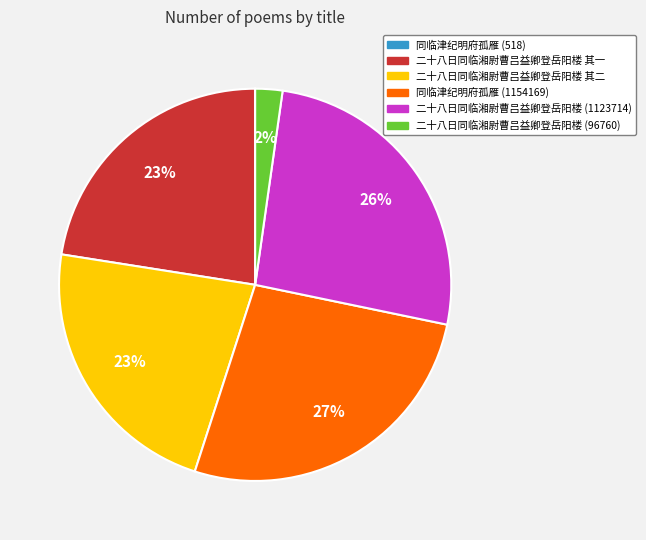

Which category has the biggest portion of the pie?

同临津纪明府孤雁 (1154169)